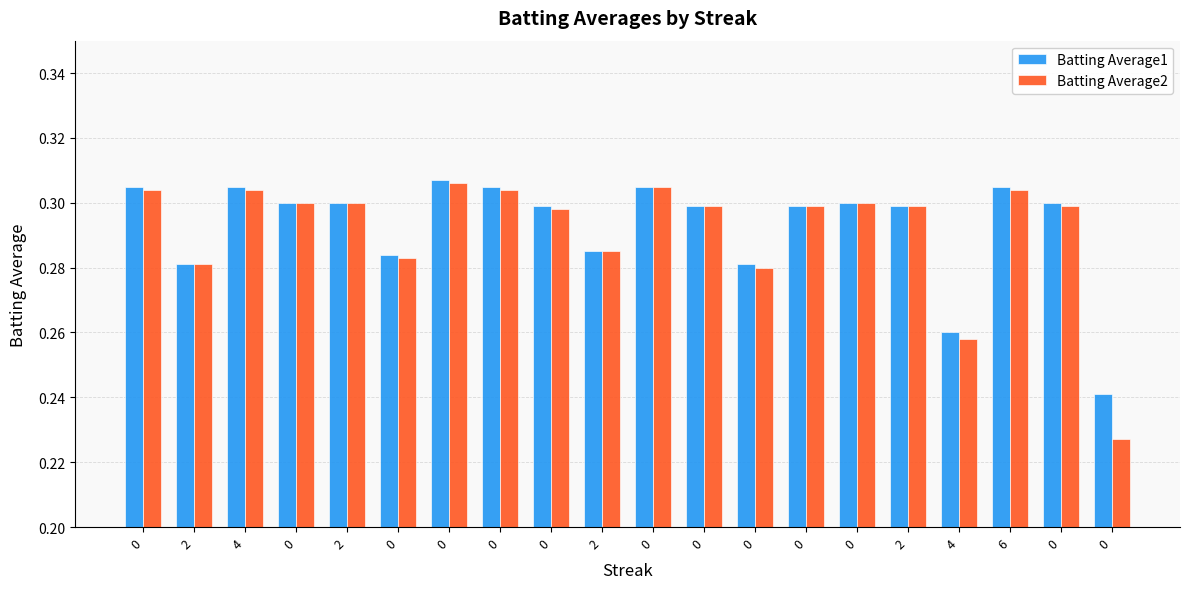

Are the bars horizontal?

No